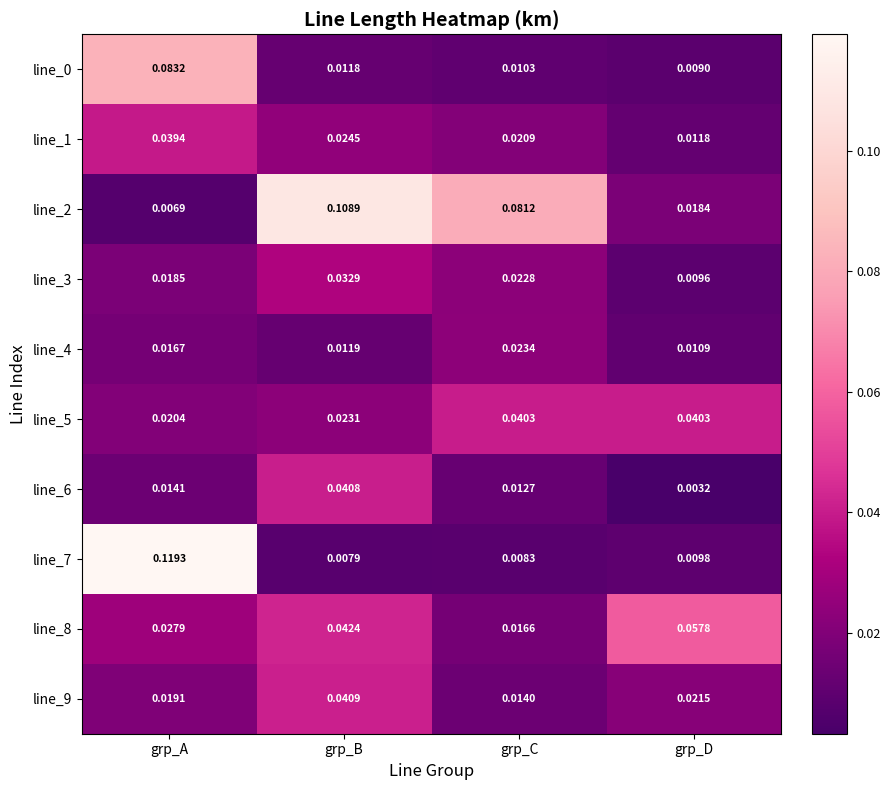

Count the number of data series in this chart.

10